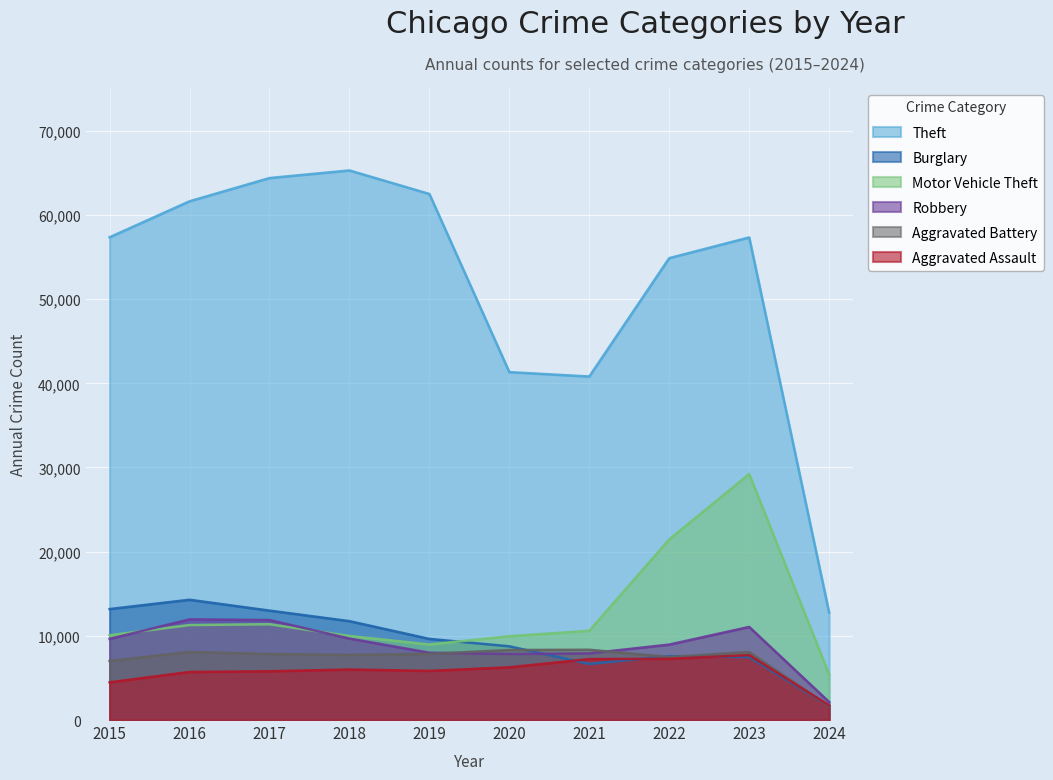

In Aggravated Assault, how many points are higher than both neighbors (excluding endpoints)?

2